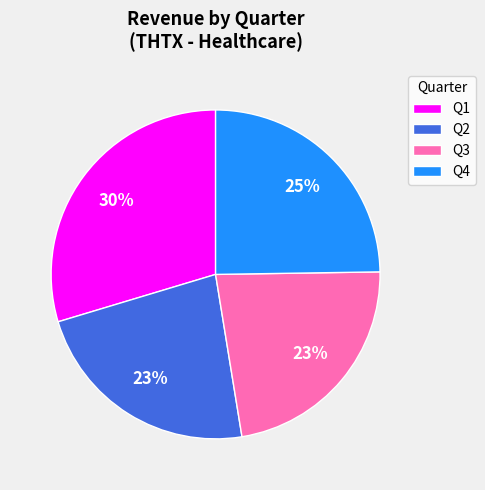

Combined, do Q3 and Q4 account for over 50%?

No